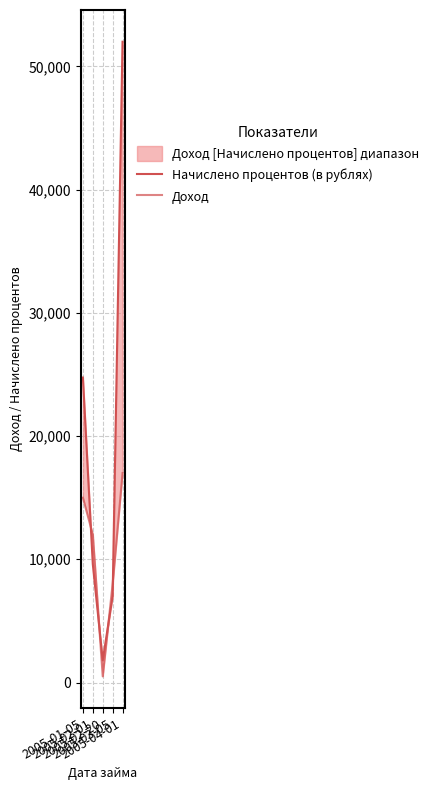

Count the Доход values in the range 8000 to 15000.

3